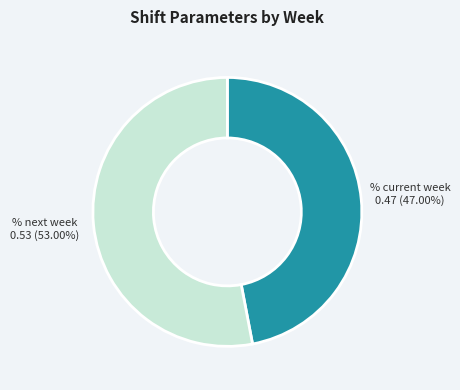

Is there a majority slice in this chart?

Yes